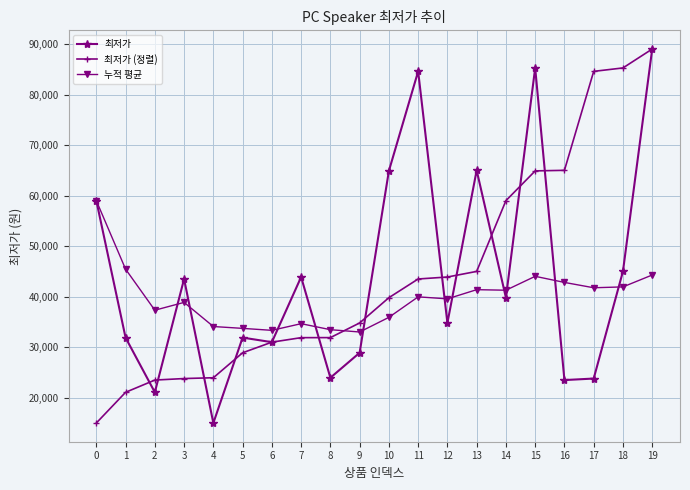

How many values in the 누적 평균 series are below 39965?

10